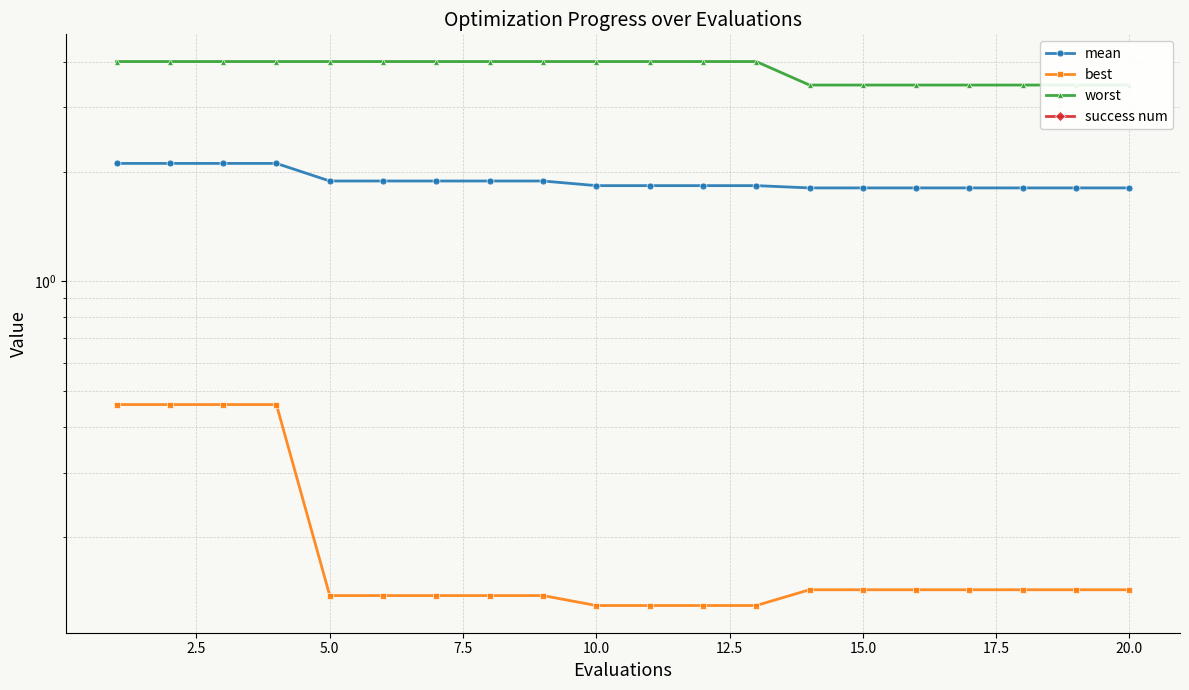

What are all the series names shown in the legend?

mean, best, worst, success num